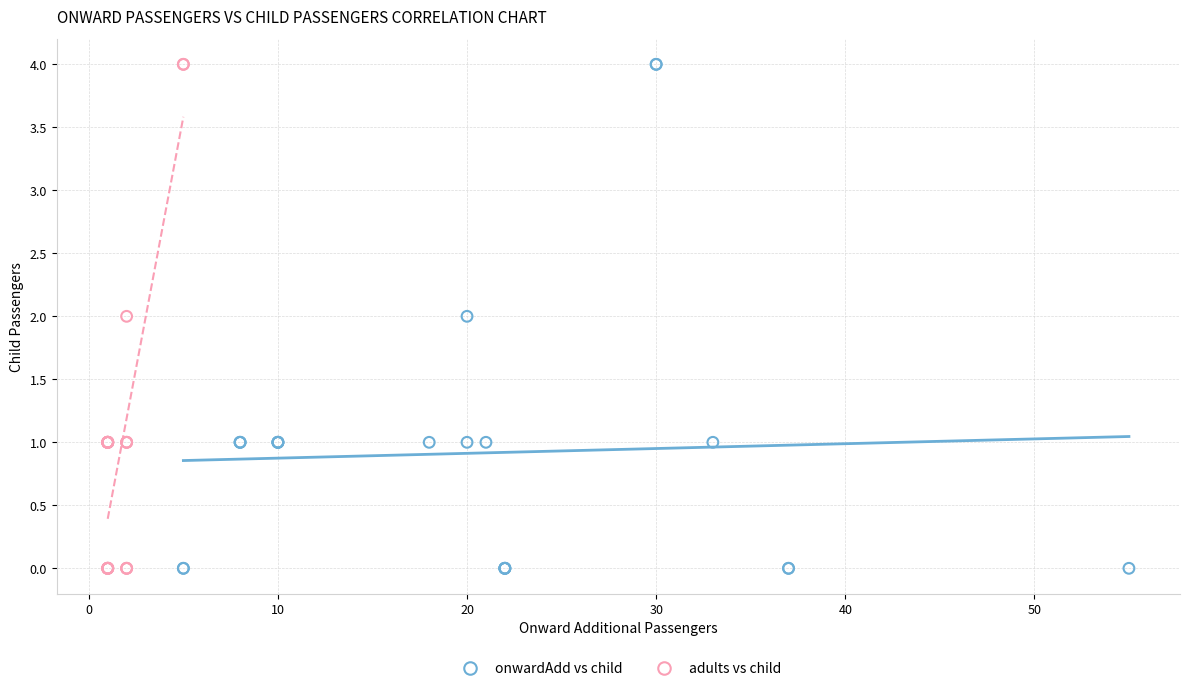

What are all the series names shown in the legend?

onwardAdd vs child, adults vs child